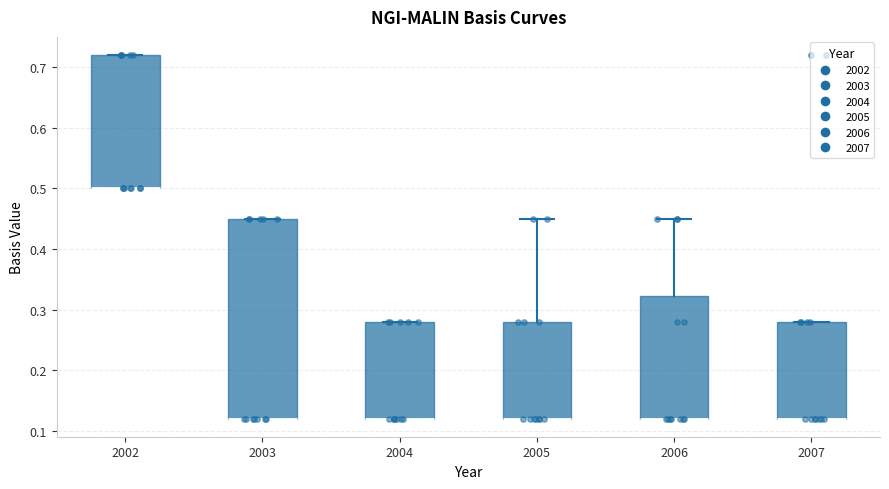

Comparing the boxes themselves (not the whiskers), which one is the tallest?

2003